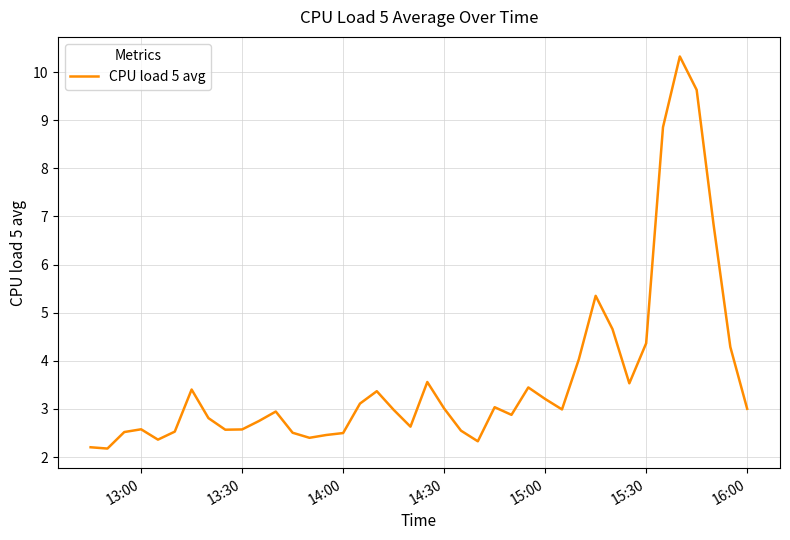

What is the difference between the maximum and minimum values?

8.1